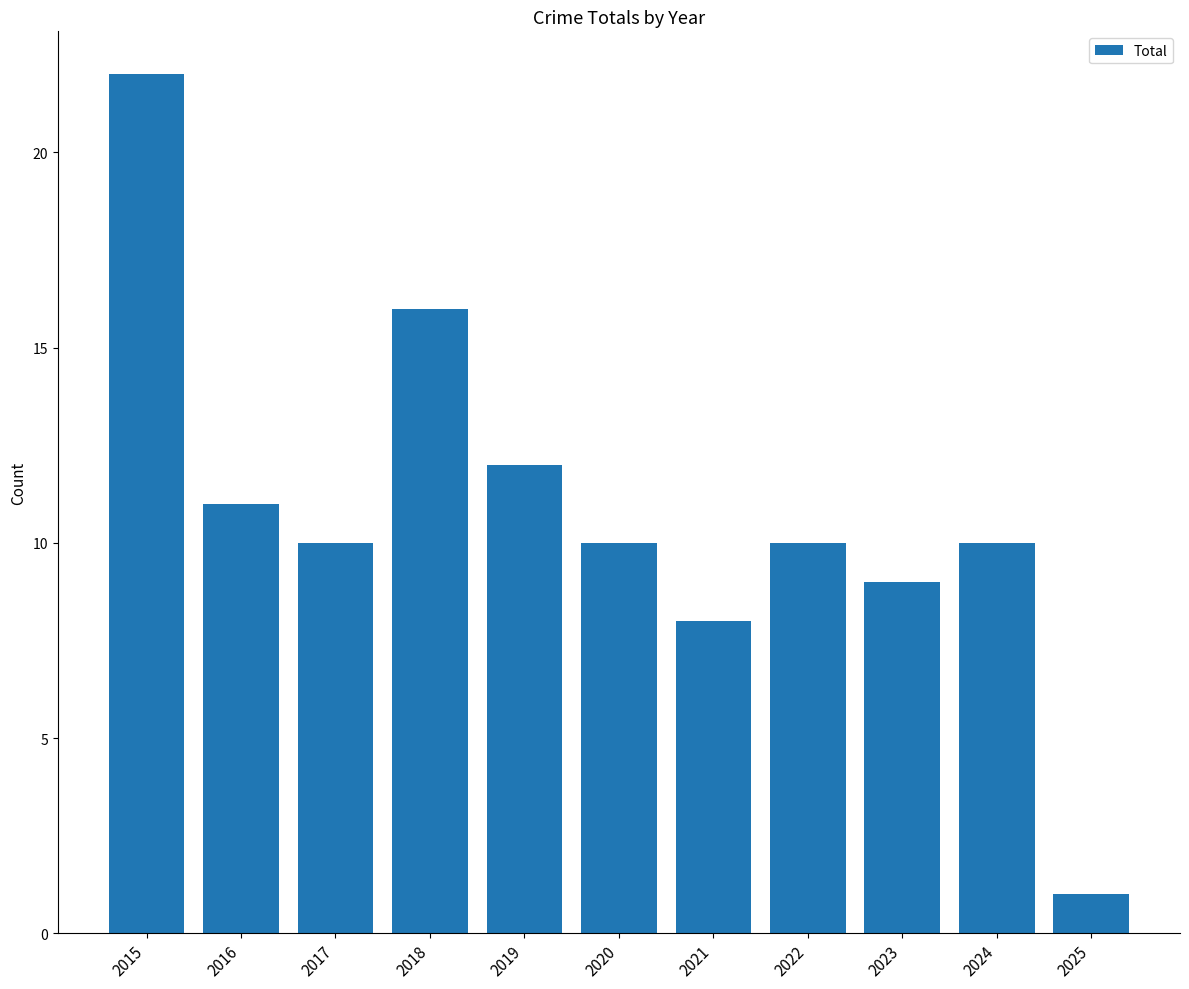

The chart shows a value of 24 at 2018. True or false?

False